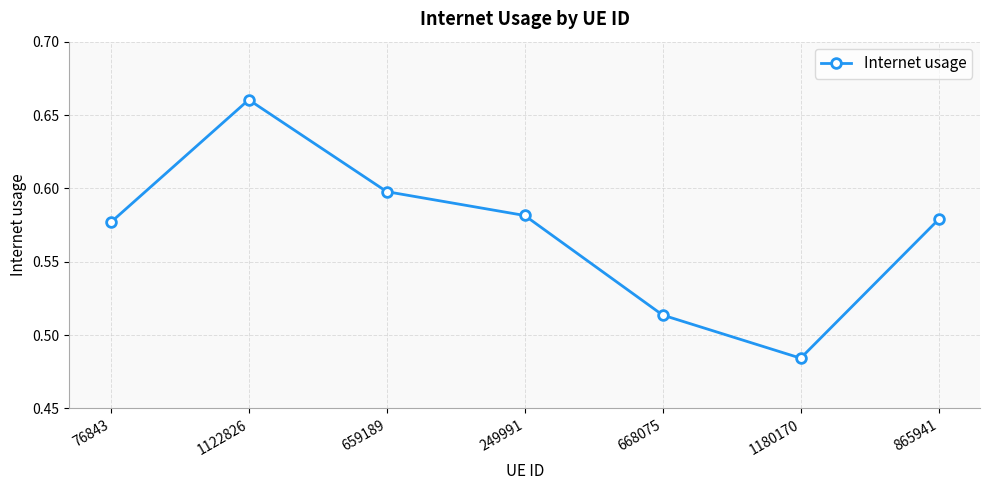

Count the values in the range 0 to 1.

7